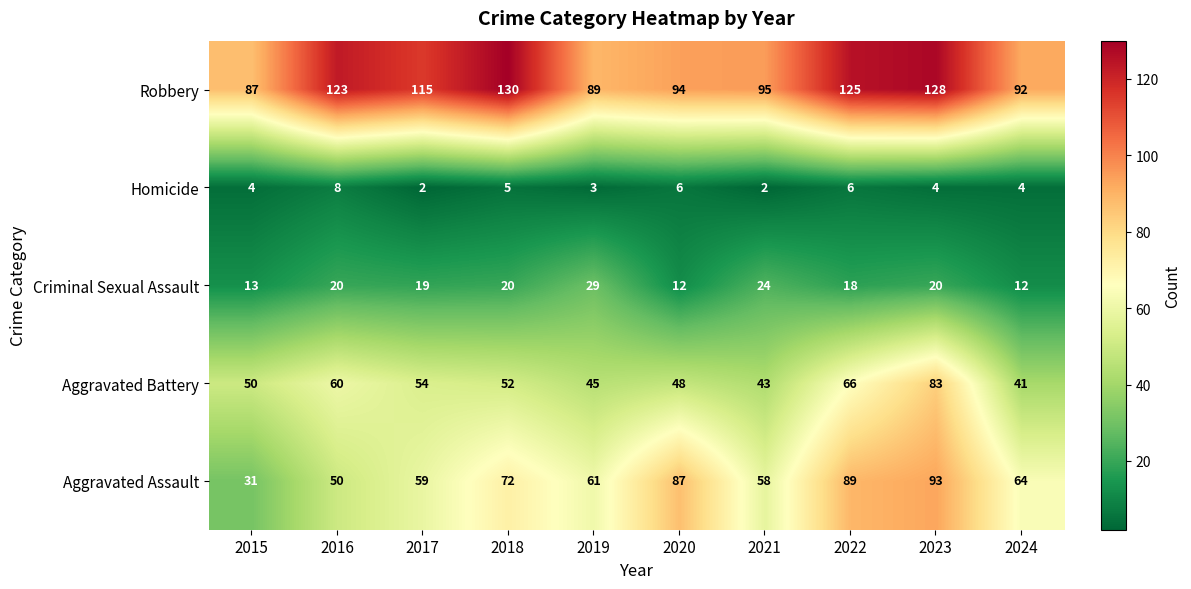

What value does the Aggravated Assault series have at 2015, to the nearest 5?

30